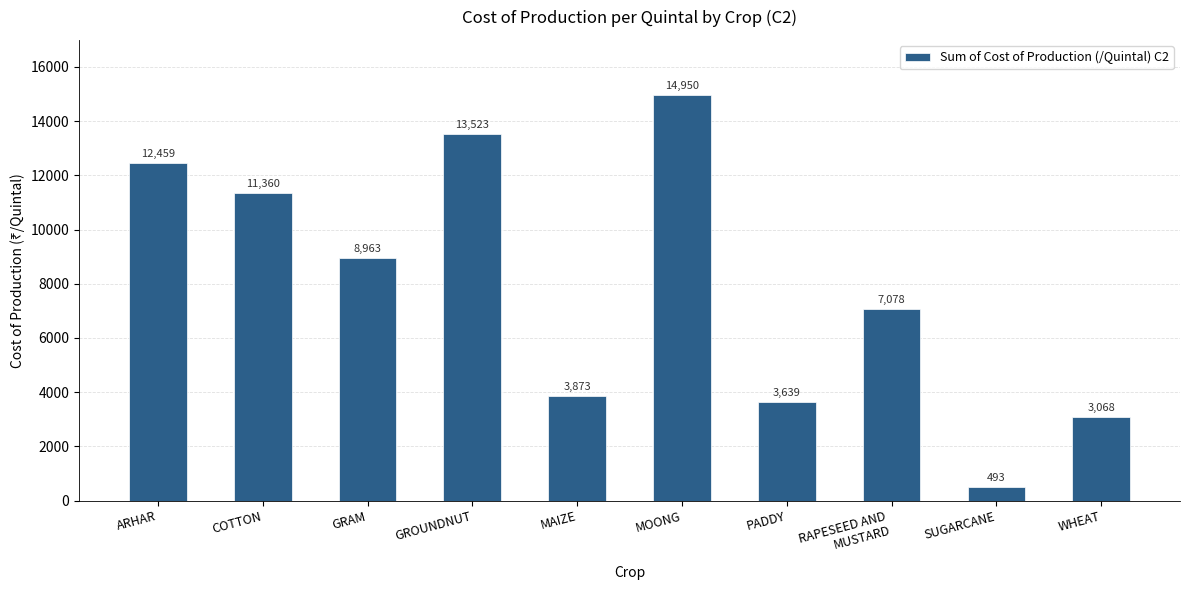

What is the label of the 3rd bar from the right?

RAPESEED AND
MUSTARD